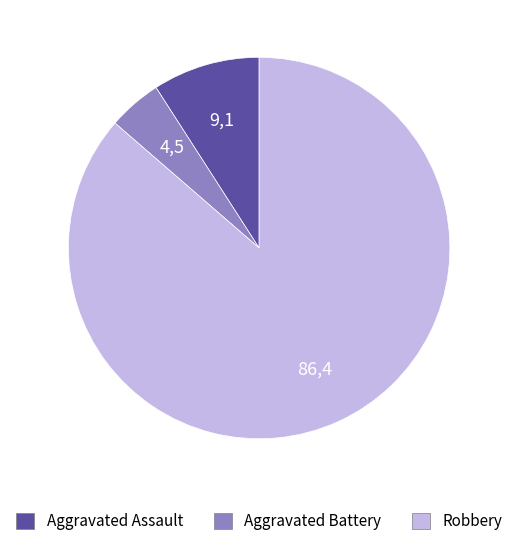

Between Aggravated Battery and Aggravated Assault, which is larger?

Aggravated Assault